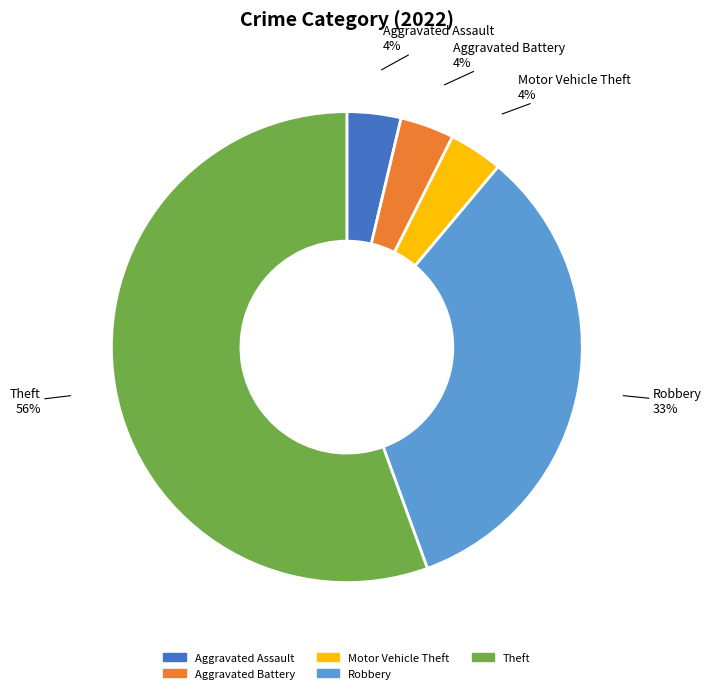

To the nearest percent, what is the average slice percentage?

20%